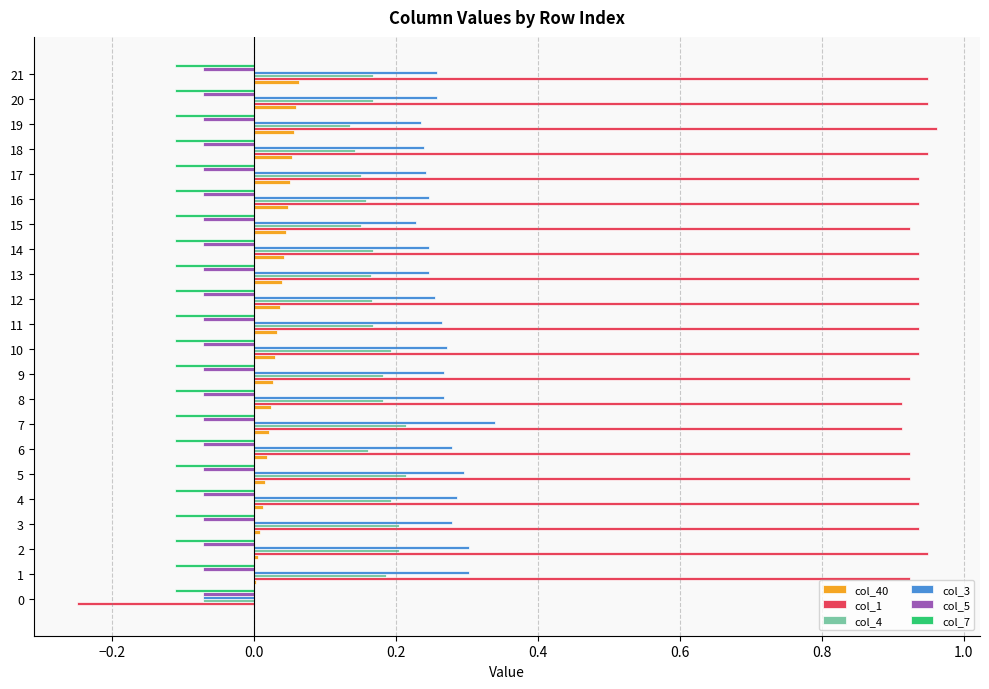

Is it true that col_1 equals 0.9 at 8?

True